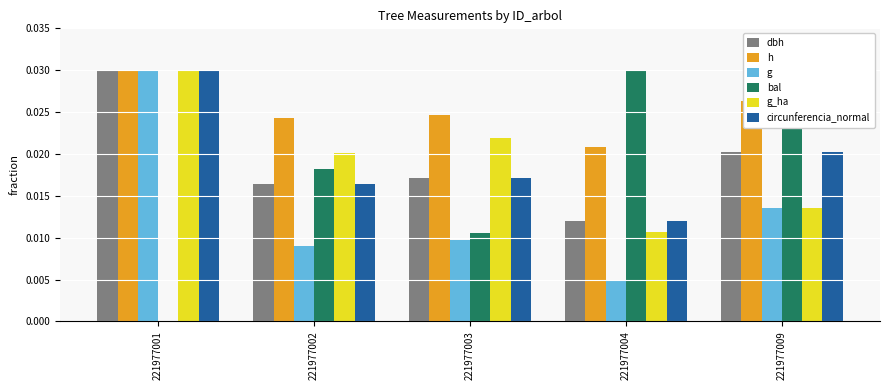

The g_ha series shows 0.0 at 221977004. True or false?

True